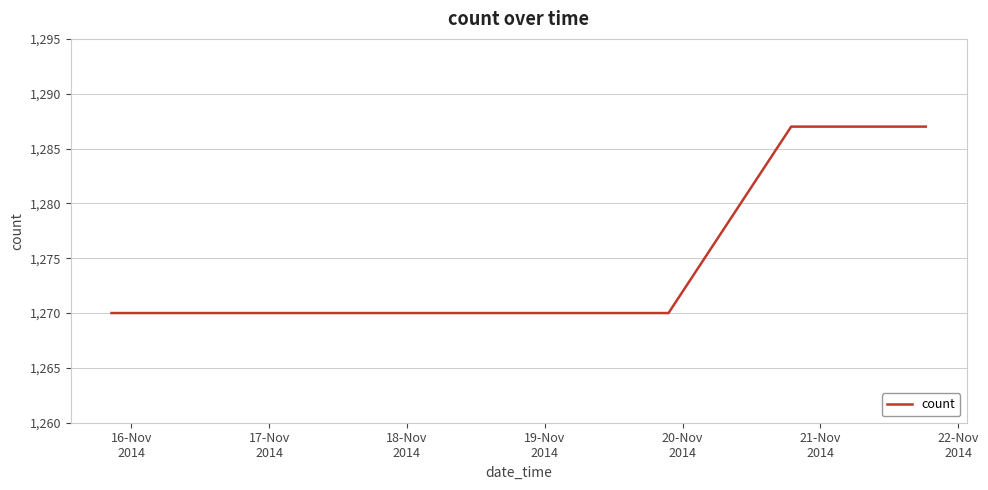

What is the minimum value shown in the chart?

1270